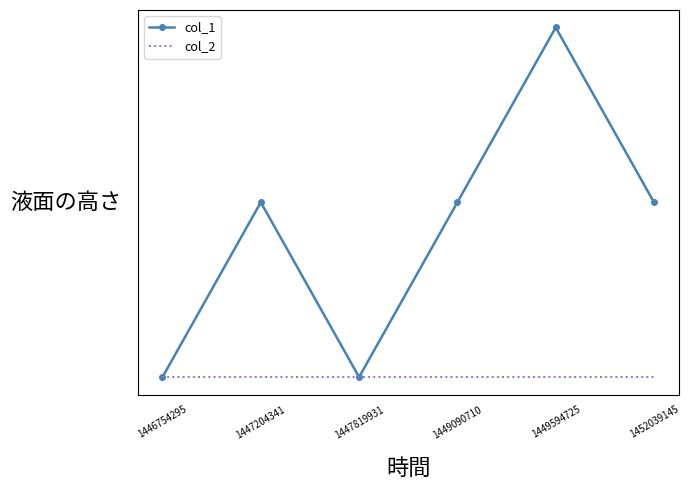

What are all the series names shown in the legend?

col_1, col_2